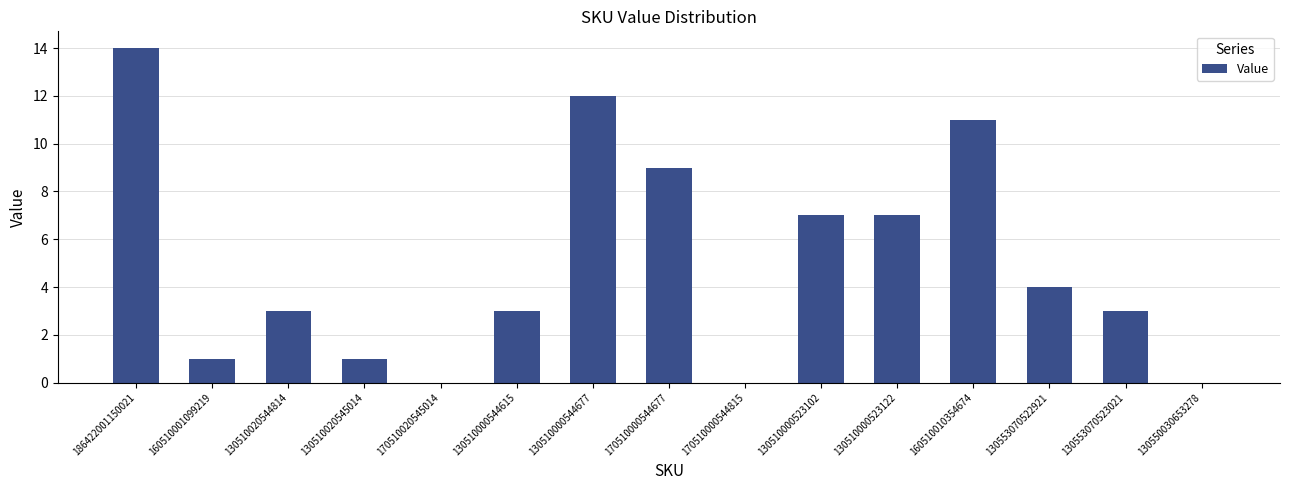

What is the sum of all values?

75